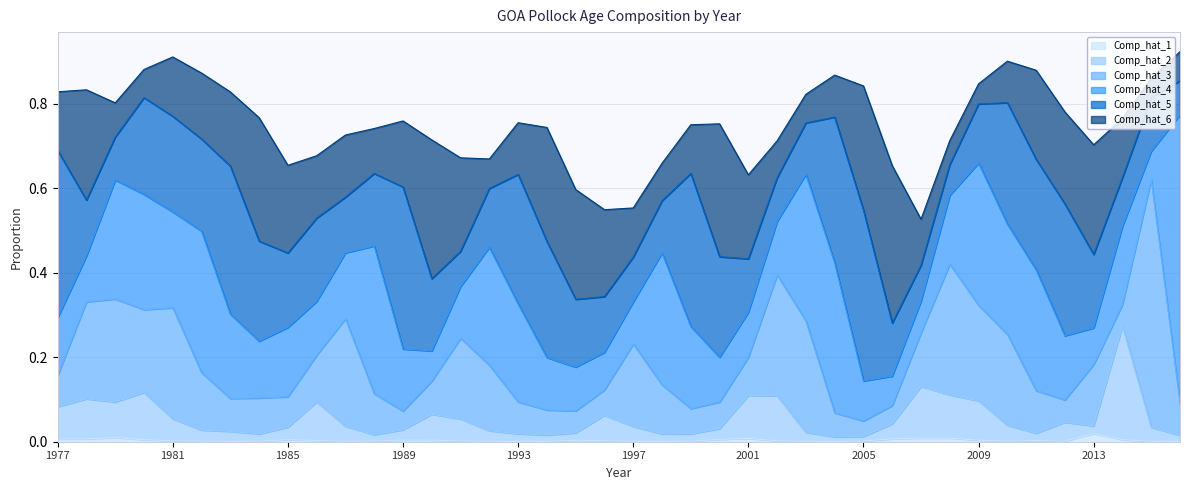

The Comp_hat_6 series shows 0.1 at 1999. True or false?

True